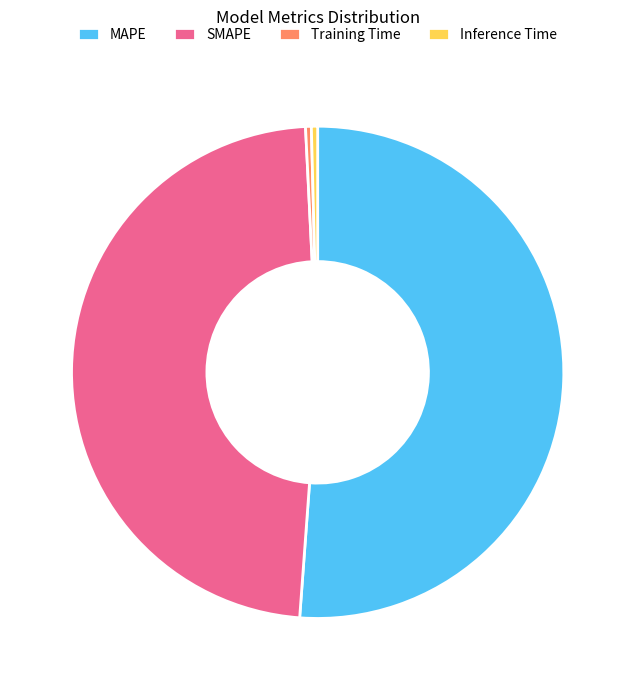

True or false: SMAPE accounts for 48% of the total.

True